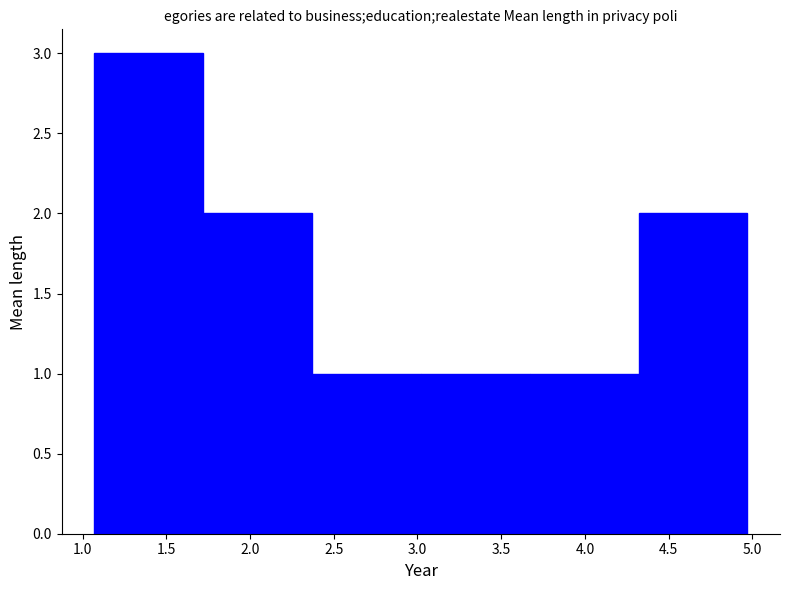

Reading left to right, list every bar in this chart as the range it spans on the x-axis followed by its height. Neither the bar edges nor the heights are printed on the chart, so give them approximately, as read against the axes.

1.07 to 1.72: 3
1.72 to 2.37: 2
2.37 to 3.02: 1
3.02 to 3.67: 1
3.67 to 4.32: 1
4.32 to 4.97: 2